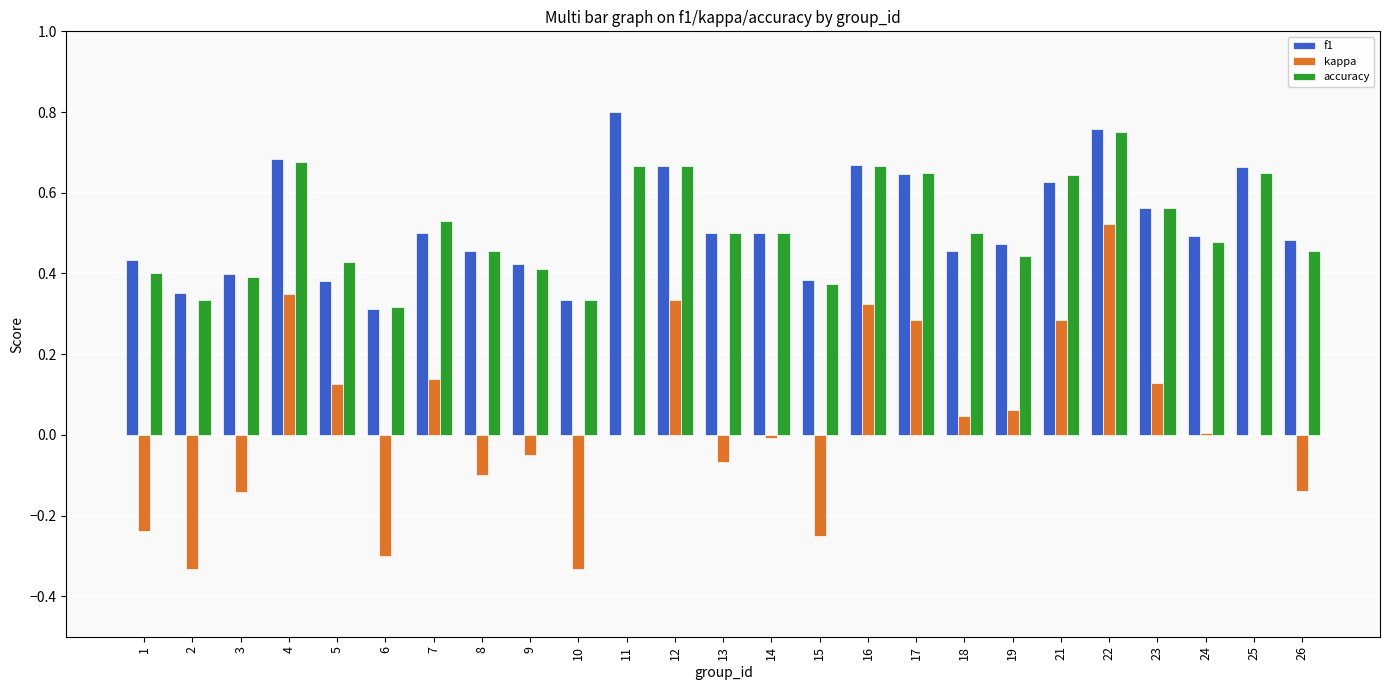

Is the value of f1 at 18 greater than the value of kappa at 1?

Yes